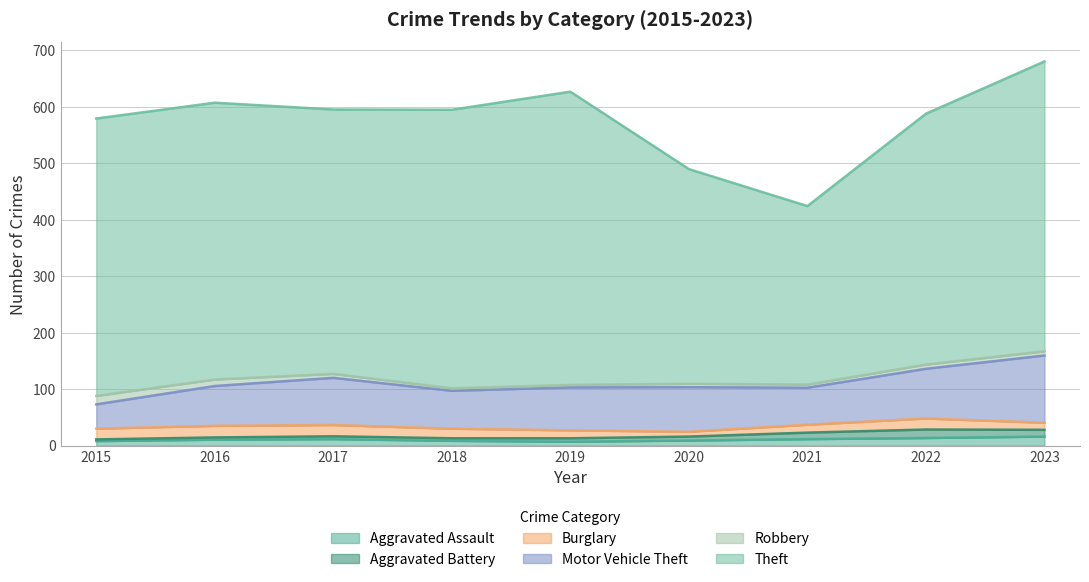

At which label does Motor Vehicle Theft first exceed 71?

2016